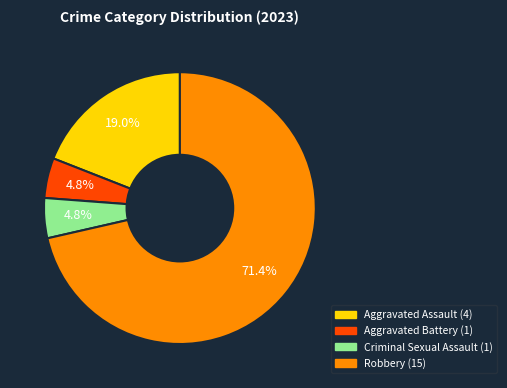

Is there a majority slice in this chart?

Yes